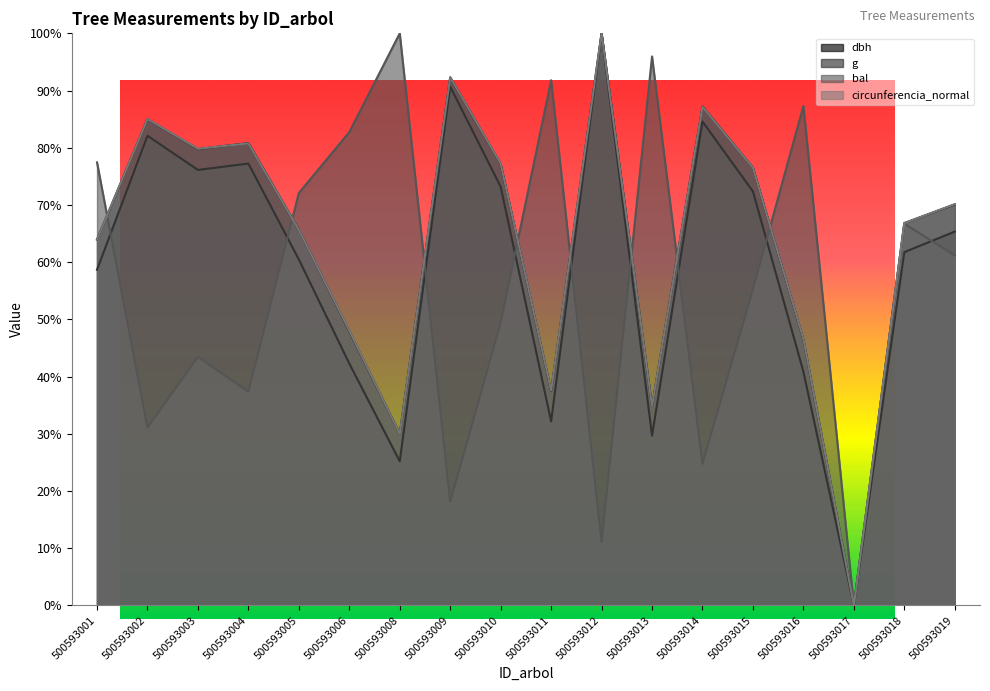

Rank the series by their maximum value, from highest to lowest.

dbh, g, bal, circunferencia_normal